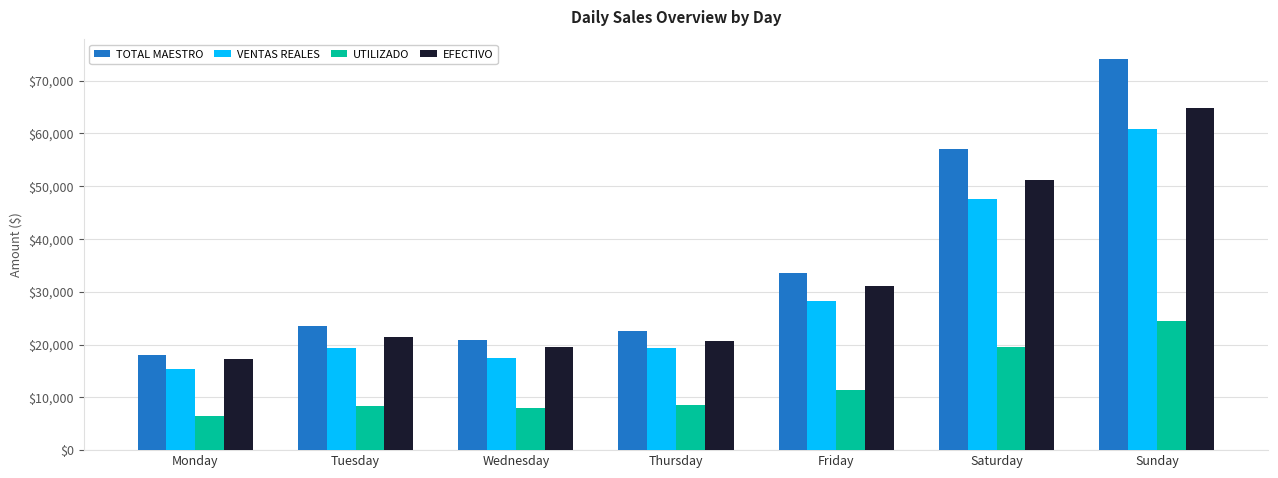

How many distinct data groups are displayed?

4